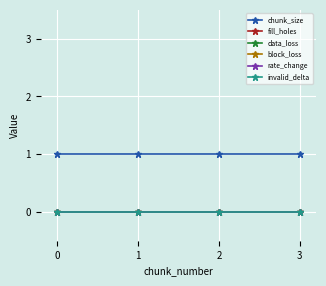

Between 1 and 2, which series saw the biggest shift?

chunk_size